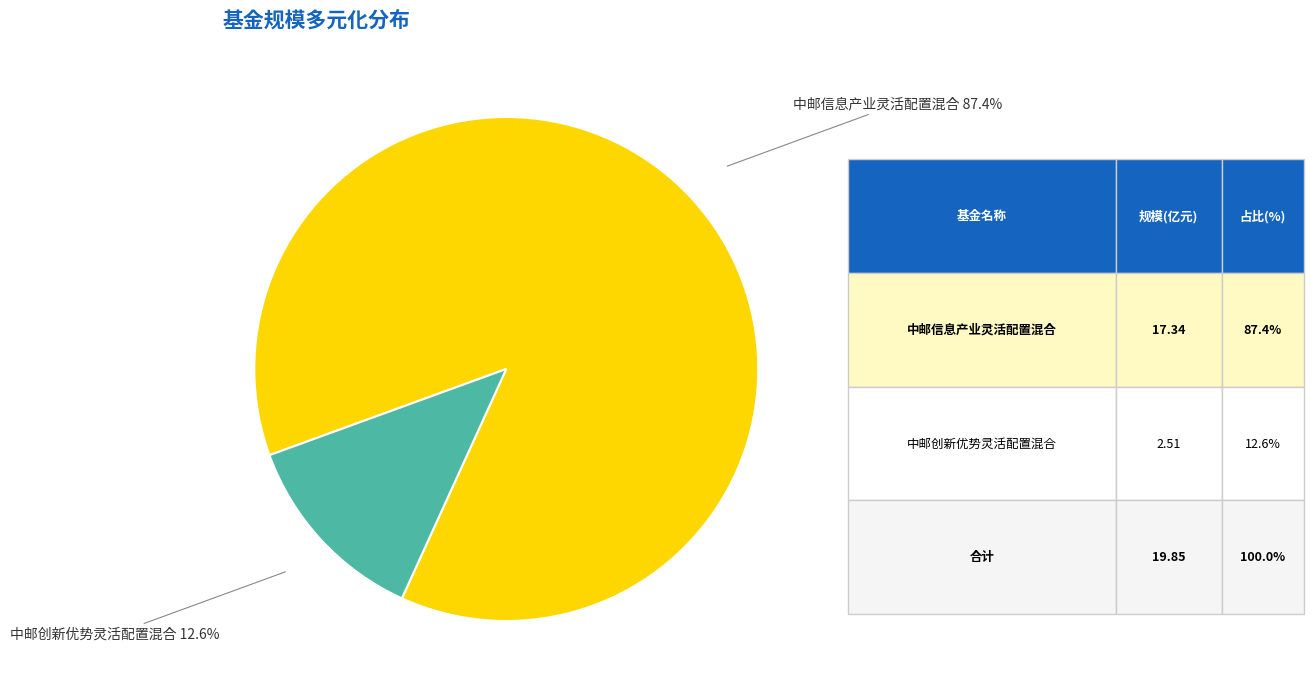

To the nearest percent, what portion does 中邮信息产业灵活配置混合 represent?

87%